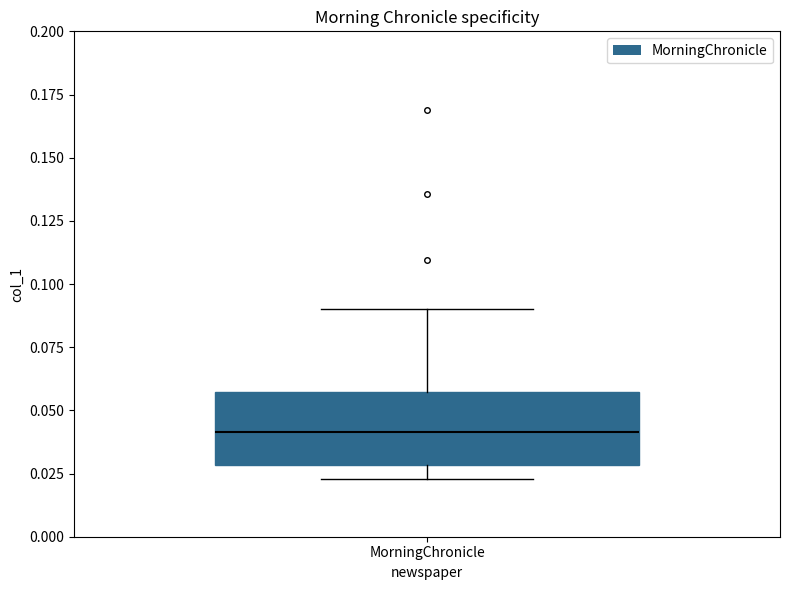

Where is the lower edge of the box for MorningChronicle on the y-axis? The values are not printed on the chart, so give them approximately, as read against the axis.

0.030